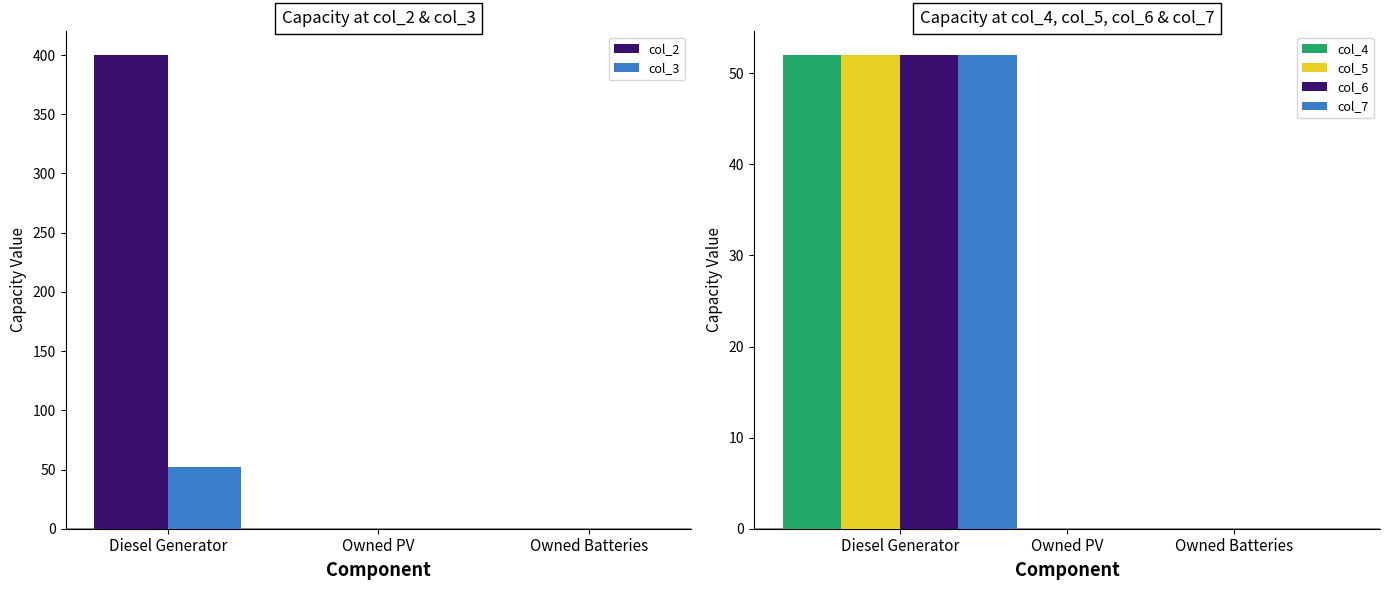

Is it true that col_3 equals 0 at Owned PV?

True